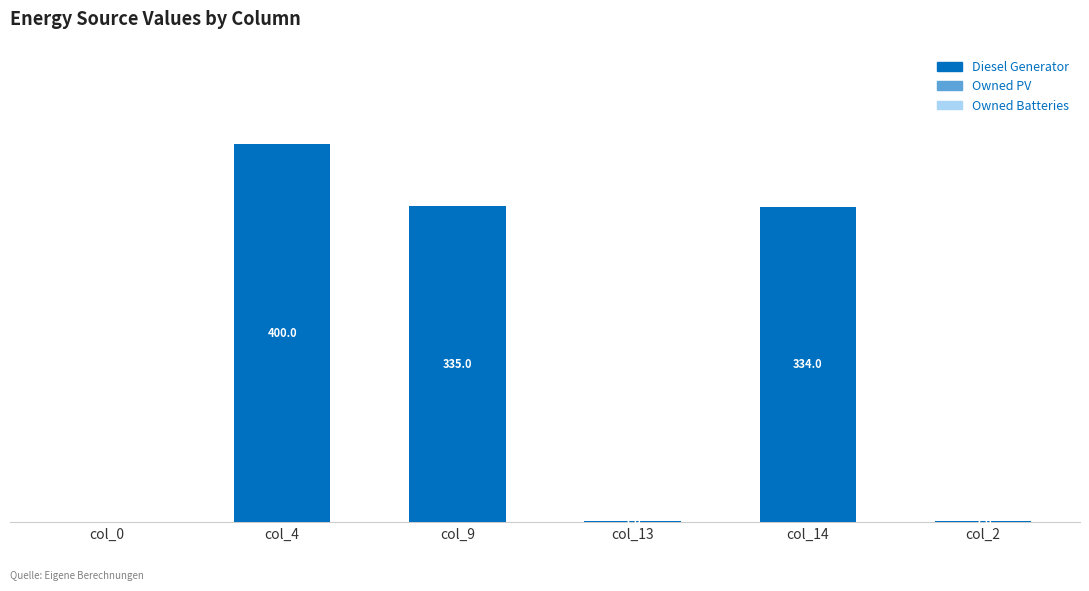

Which has a higher value, col_14 or col_4?

col_4